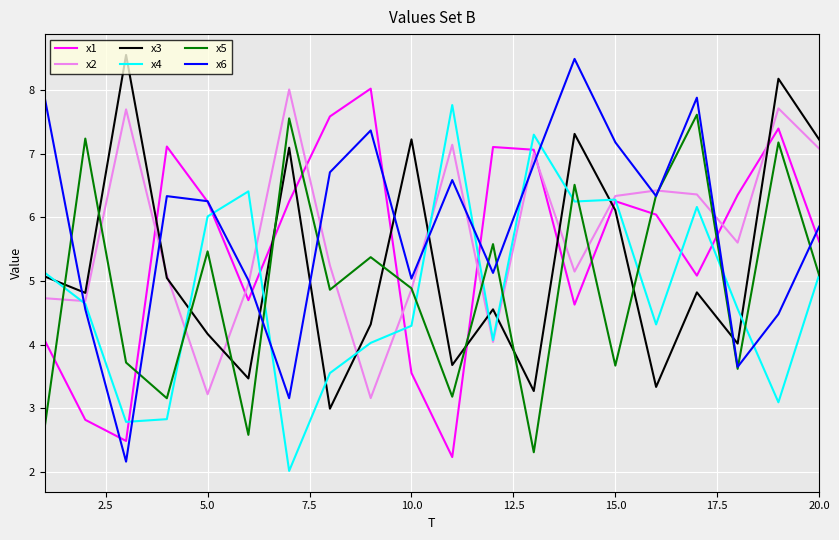

What is the minimum value shown in the chart?

2.0